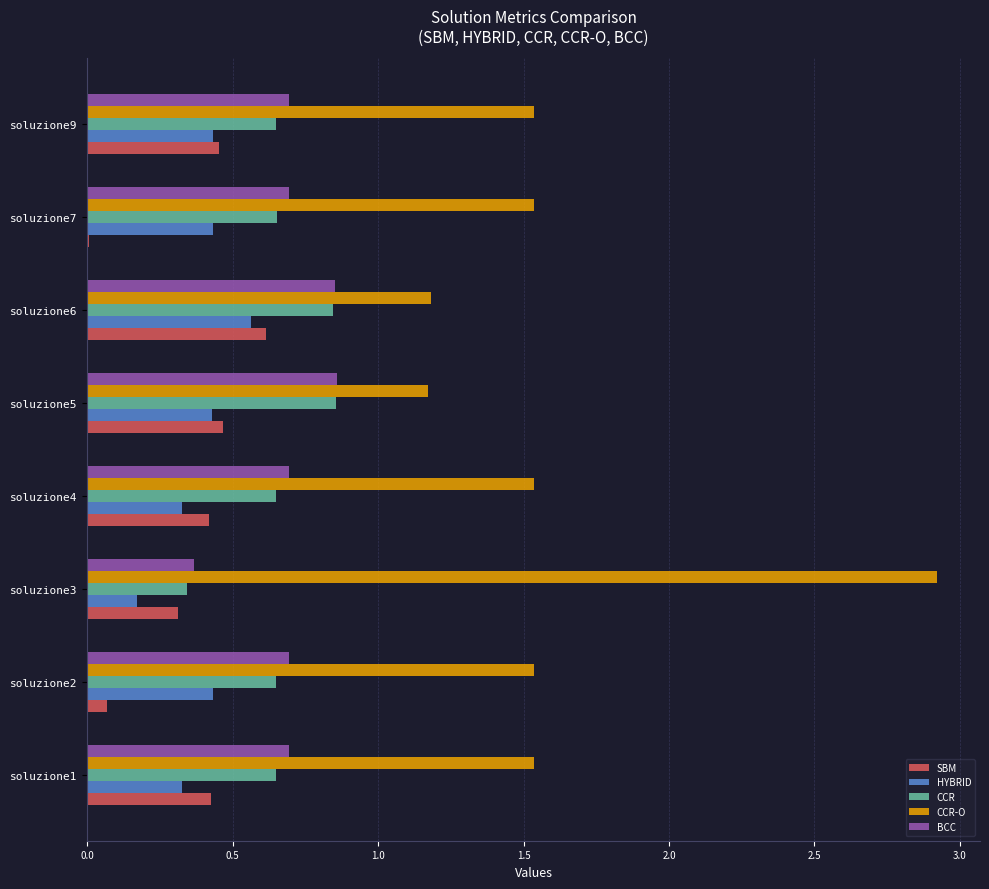

The HYBRID series shows 0.6 at soluzione7. True or false?

False